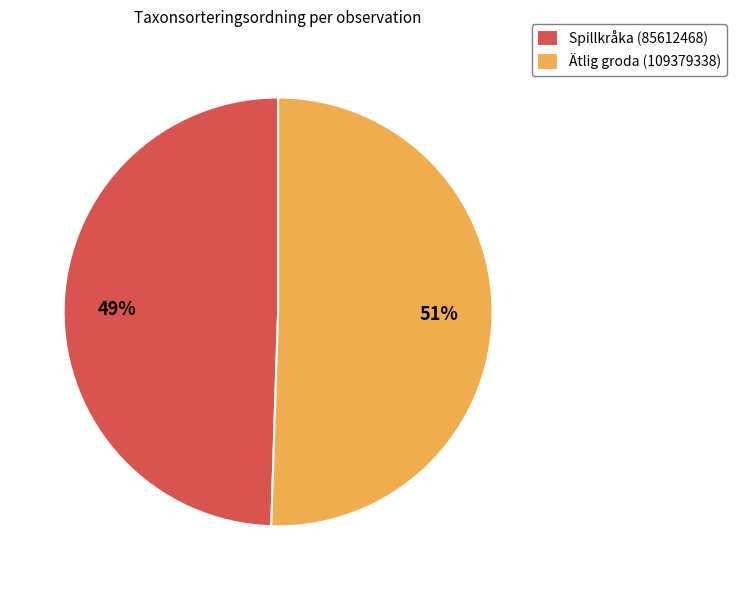

Is the sum of Spillkråka (85612468) and Ätlig groda (109379338) greater than half?

Yes